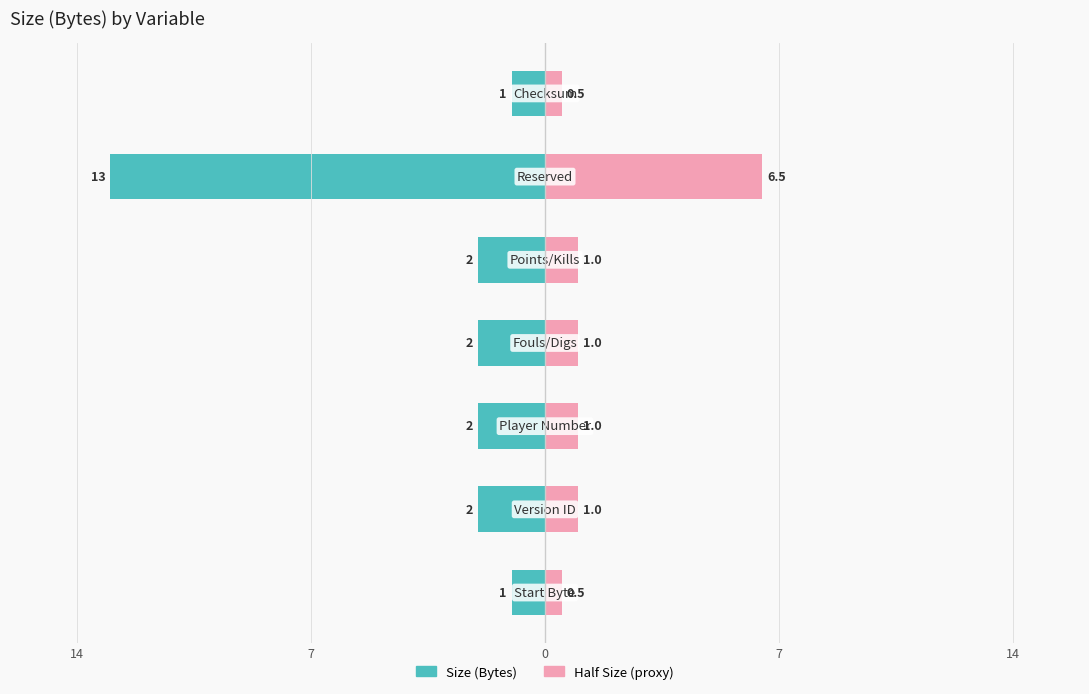

Rank the series at 14 from lowest to highest value.

Size (Bytes), Half Size (proxy)